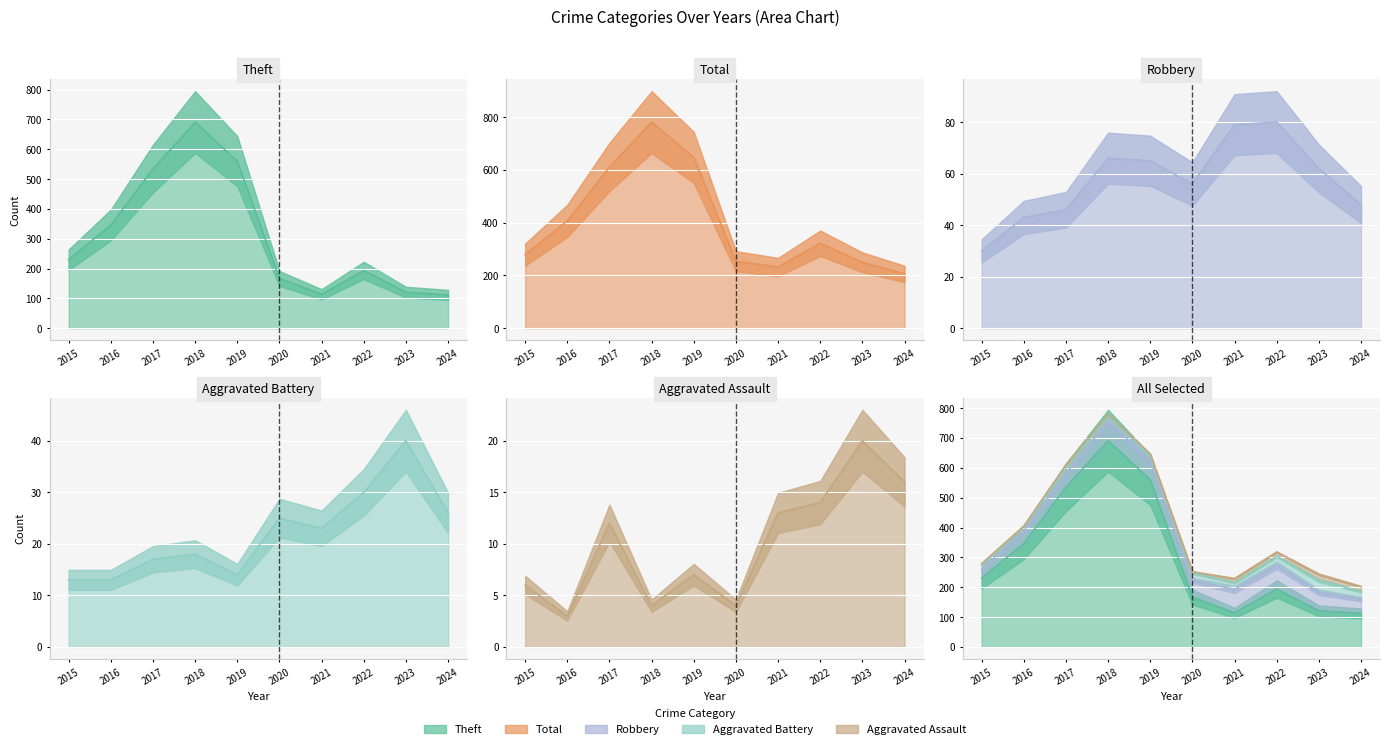

True or false: Total and Aggravated Battery intersect in this chart.

False